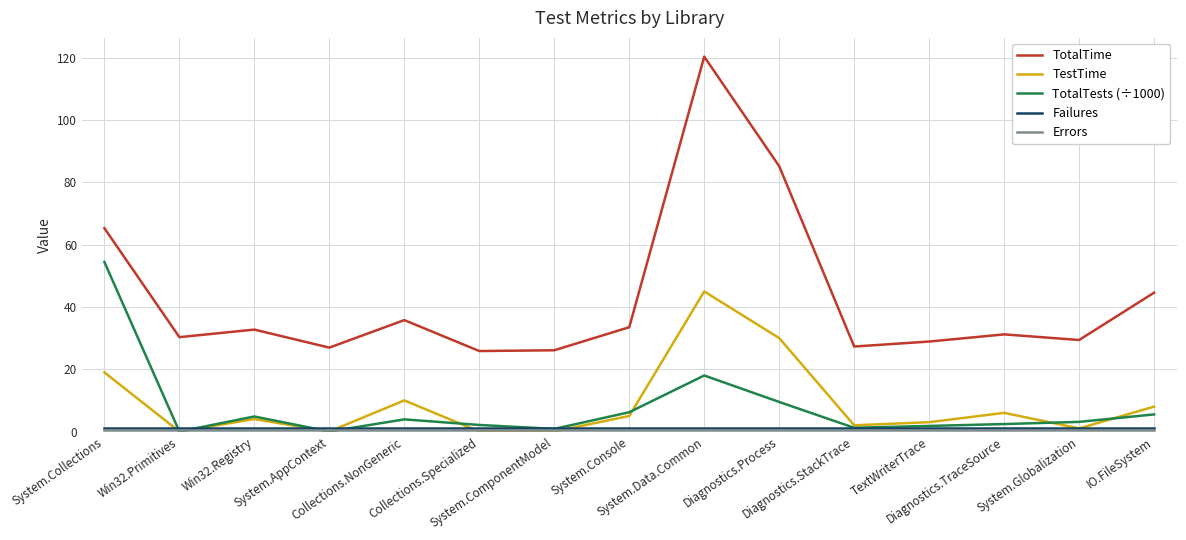

Which series has the largest total across all categories?

TotalTime